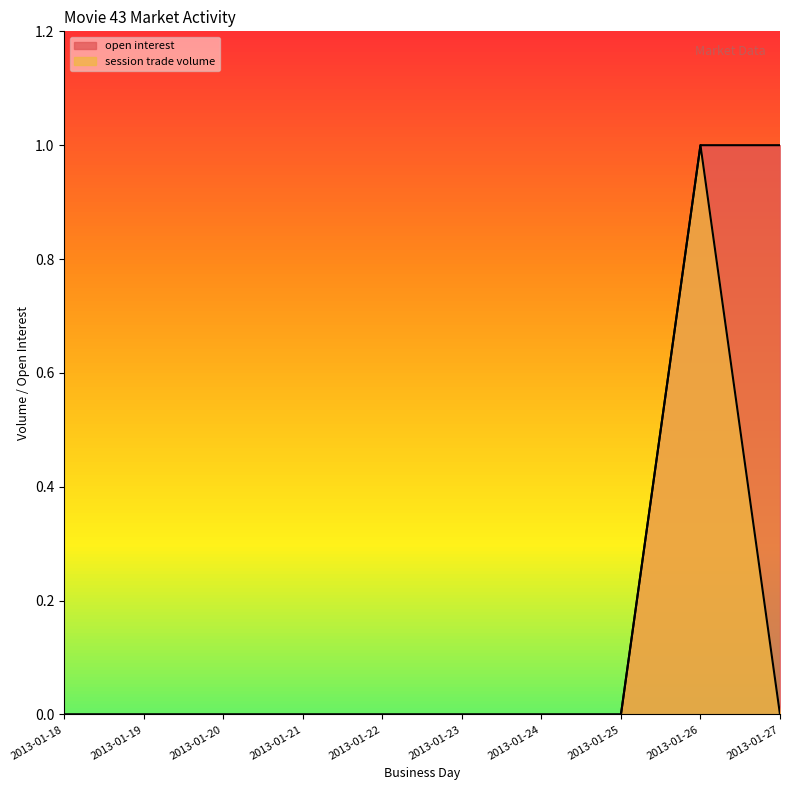

What are all the series names shown in the legend?

open interest, session trade volume